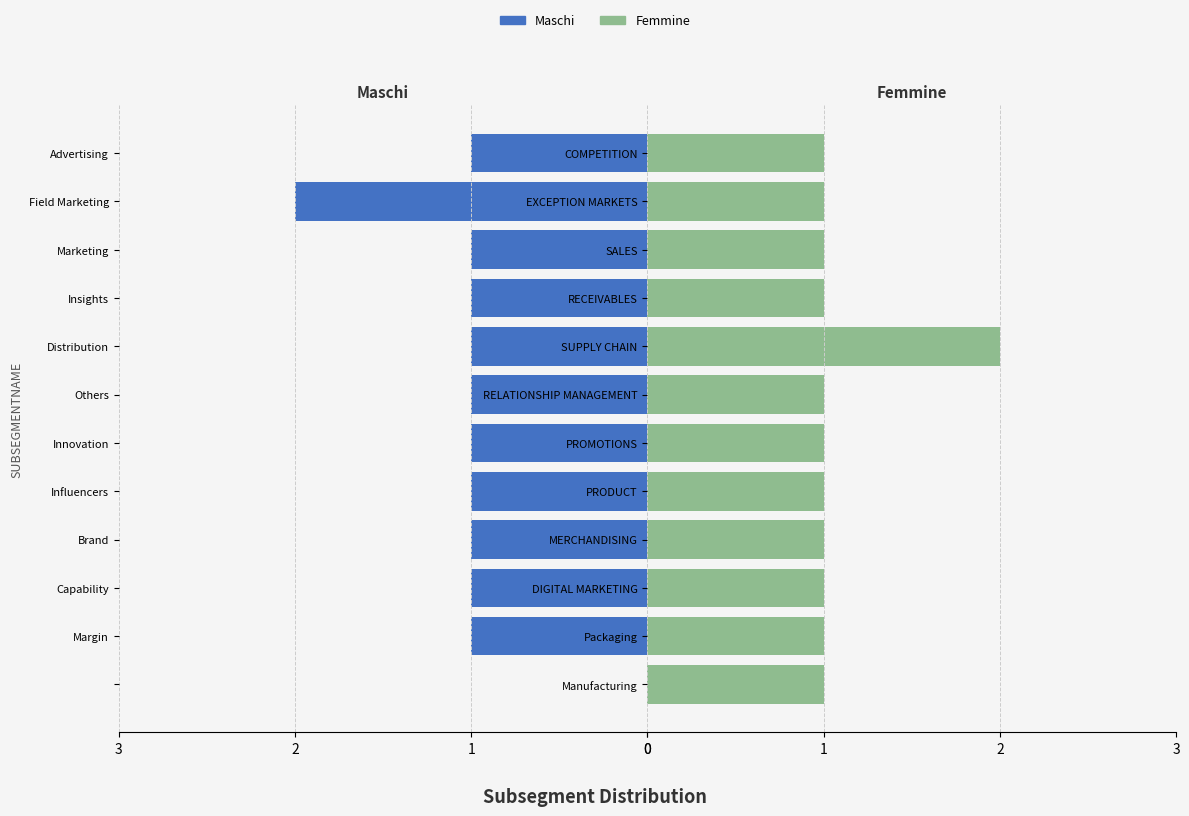

Between Others and Distribution, which is larger?

Others